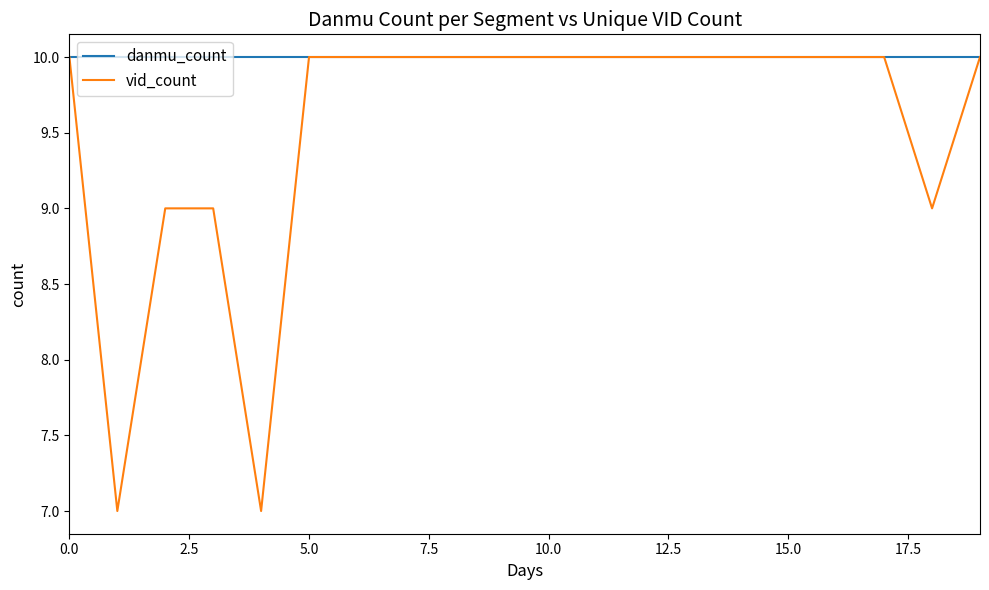

What is the maximum value shown in the chart?

10